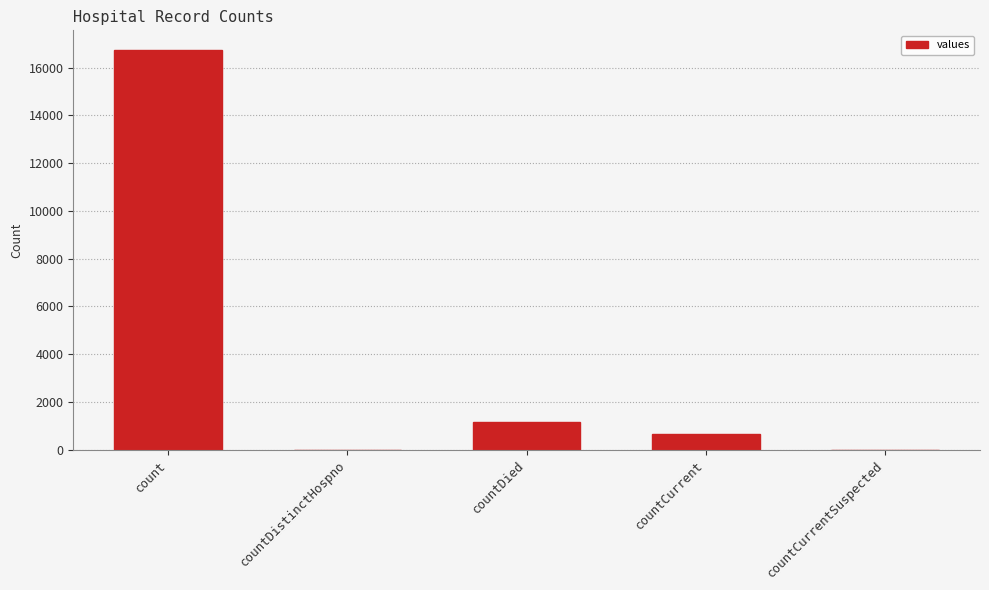

What is the sum of the values at countDistinctHospno and count?

16729